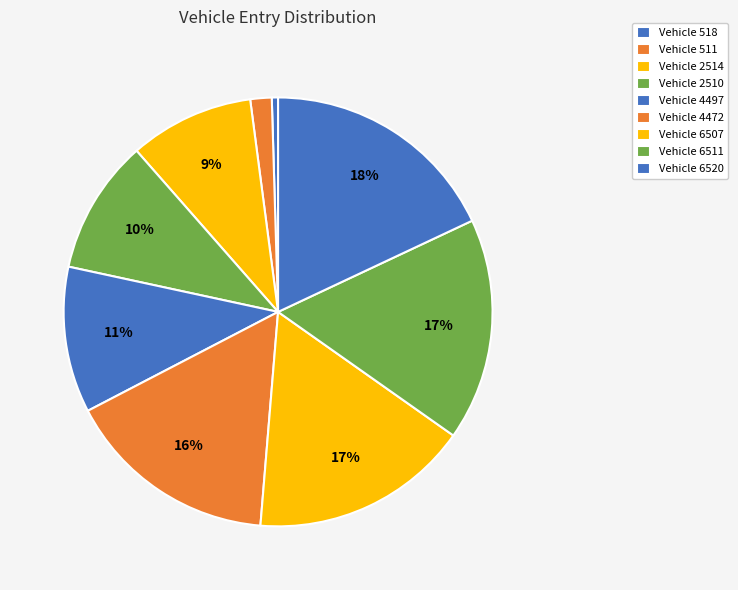

Which slice is the largest?

Vehicle 6520